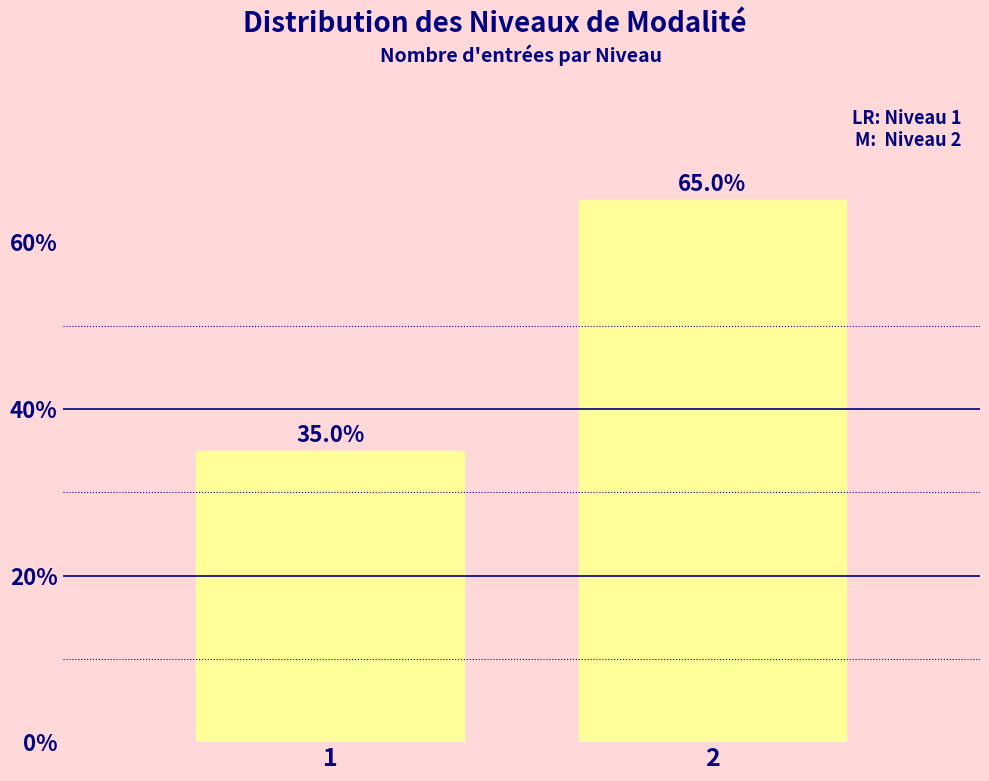

Reading left to right, what are all the values shown in this chart?

35.0	65.0